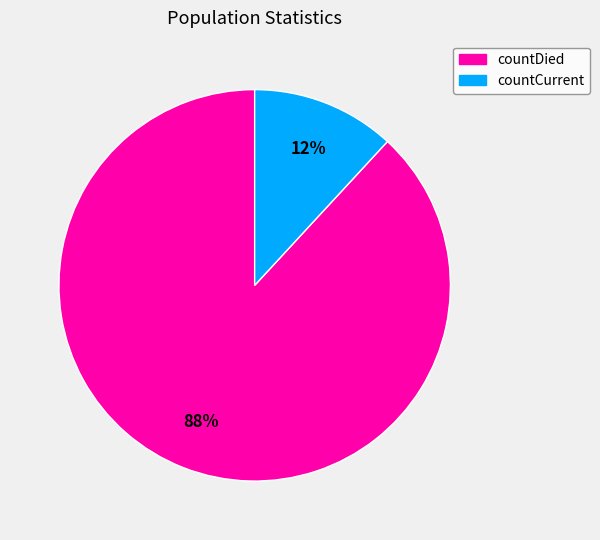

Rank the categories by value from lowest to highest.

countCurrent, countDied